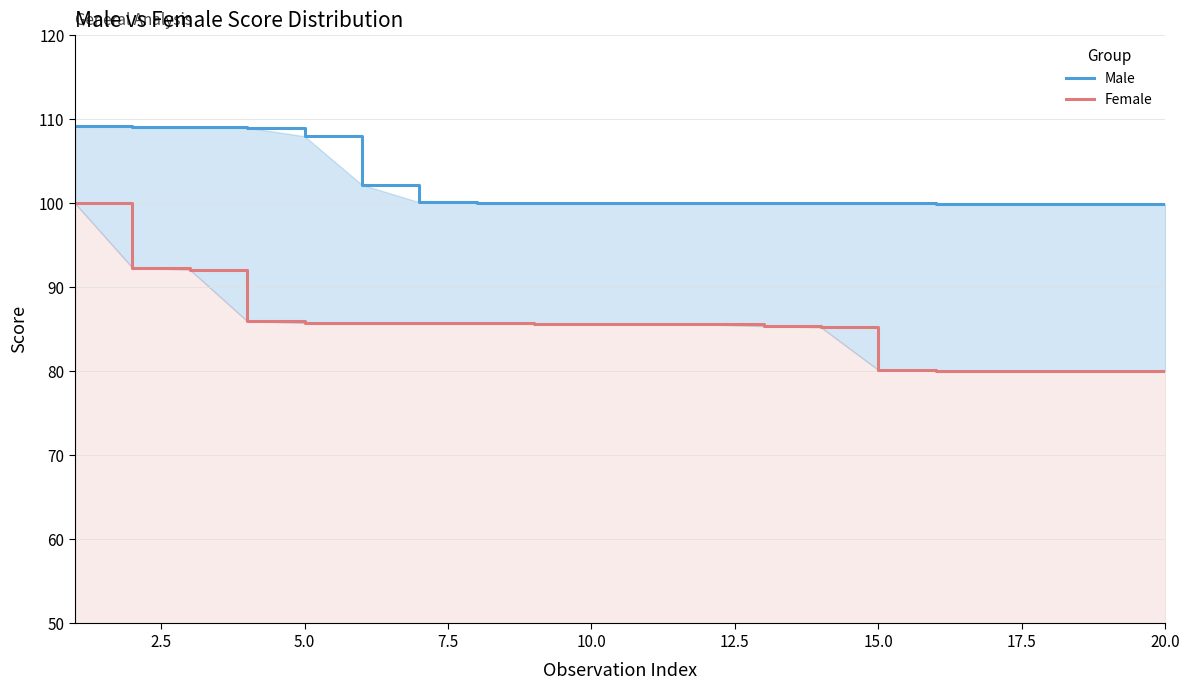

Is the value of Female at 0.0 greater than the value of Male at 19?

Yes